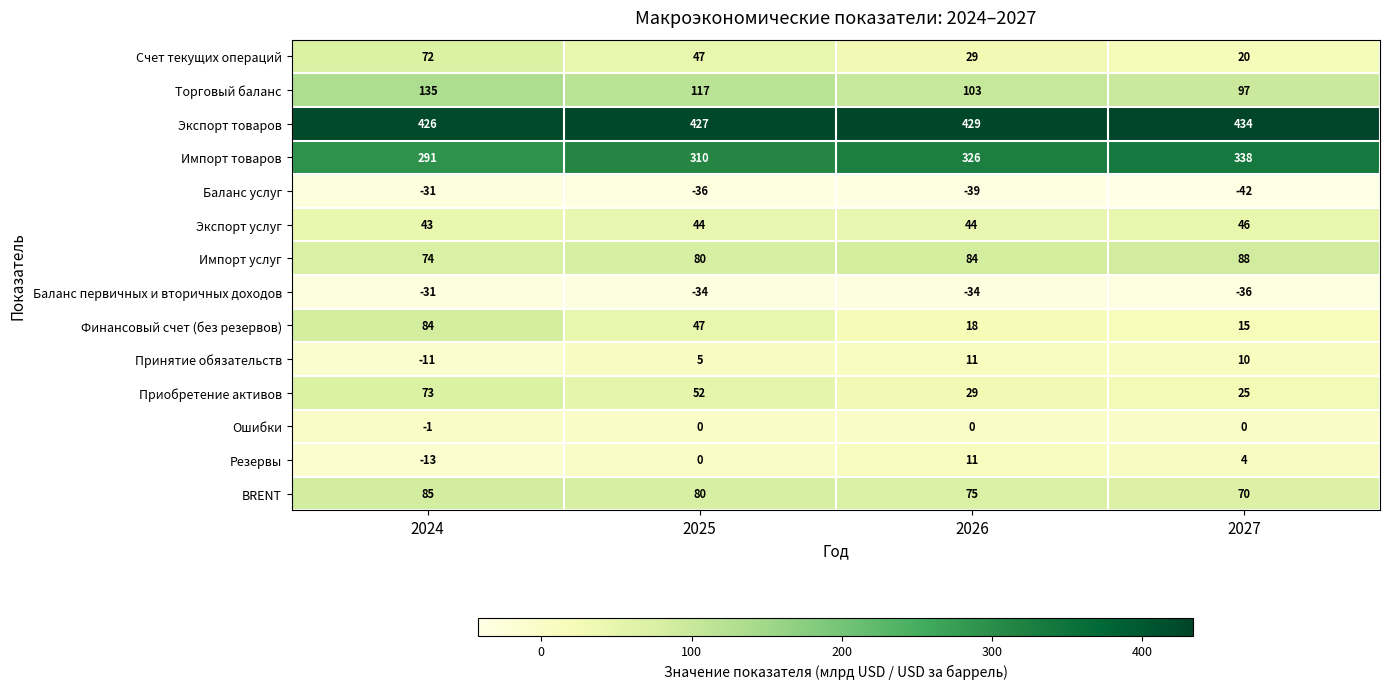

At how many categories does at least one series exceed 266?

4